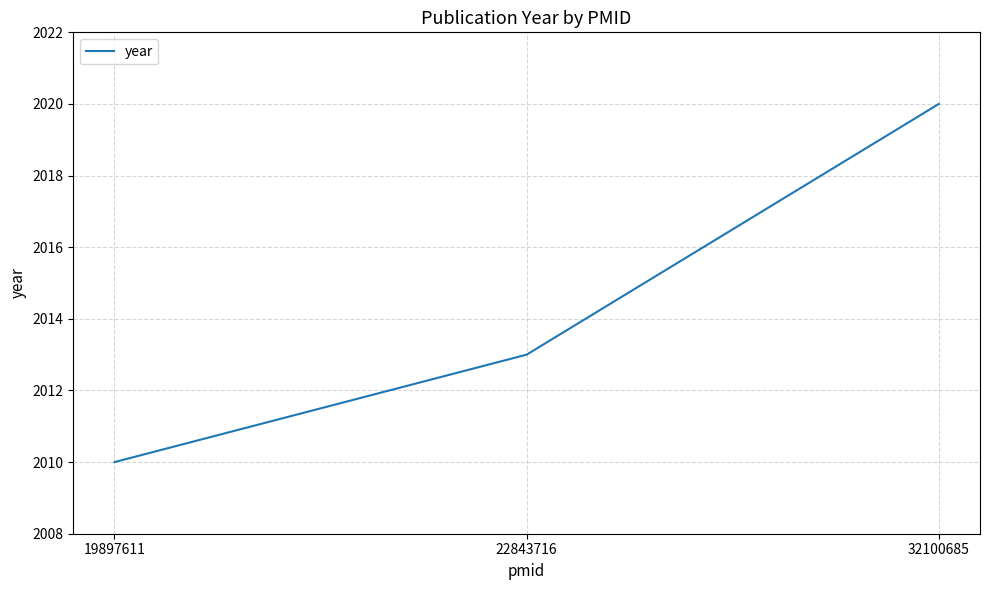

What is the change in value from 22843716 to 32100685?

+7